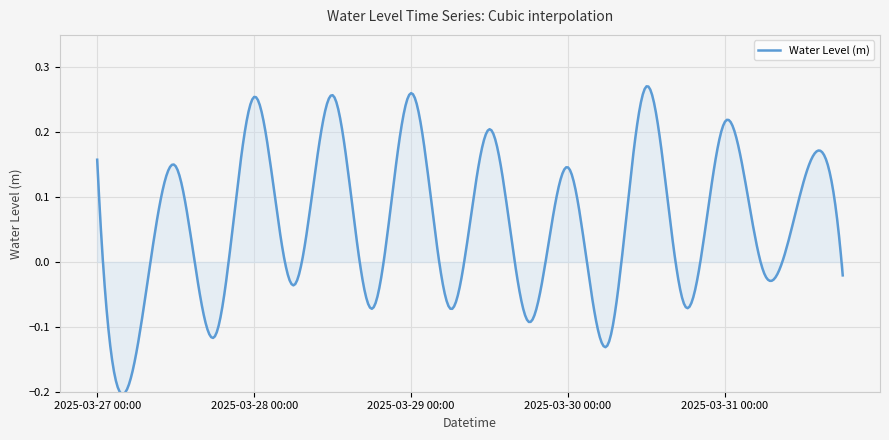

What is the difference between the maximum and minimum values?

0.5